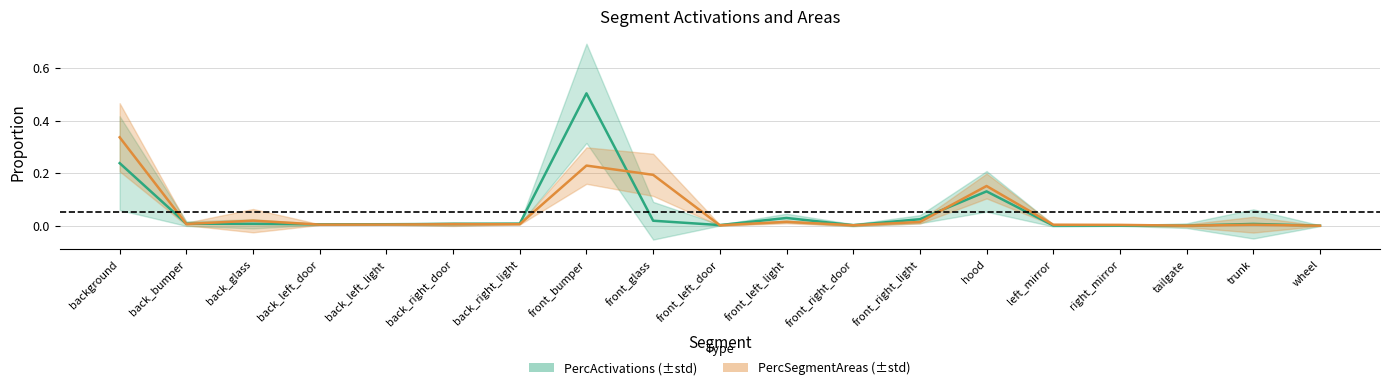

List the labels in order of PercActivations value, smallest first.

wheel, tailgate, right_mirror, left_mirror, front_right_door, front_left_door, back_left_door, back_left_light, back_right_door, trunk, back_glass, back_bumper, back_right_light, front_glass, front_right_light, front_left_light, hood, background, front_bumper